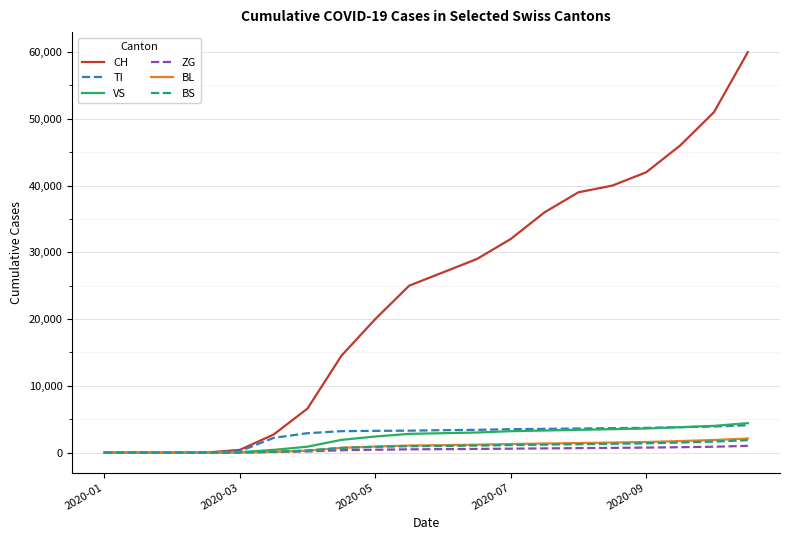

What is the maximum value shown in the chart?

60000